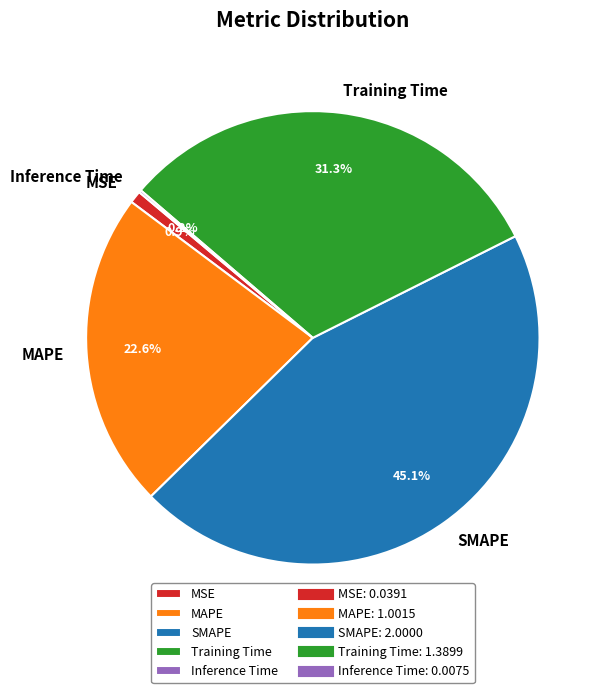

What percentage is the SMAPE slice, to the nearest percent?

45%